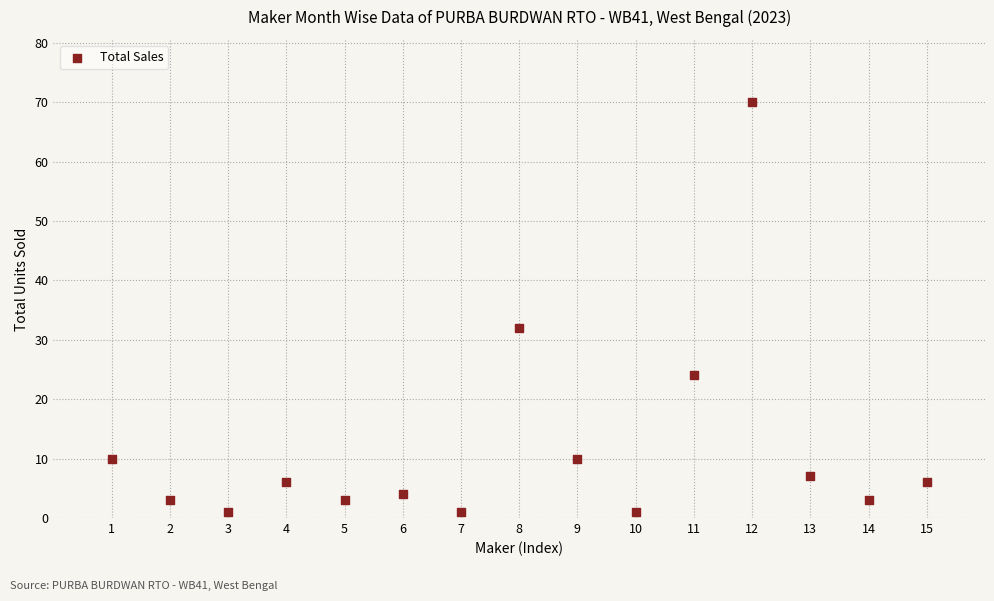

What Y value in the scatter plot is closest to 35?

32